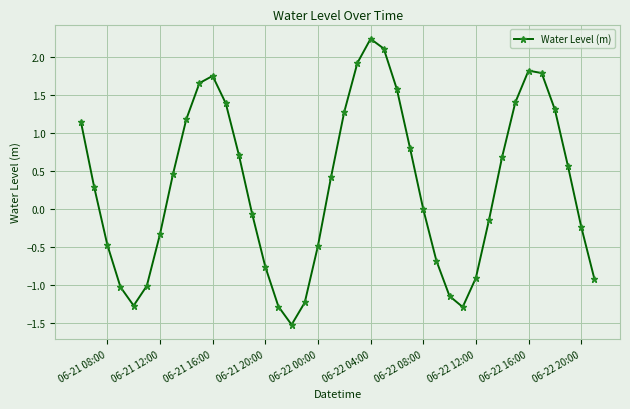

How many points are higher than both their immediate neighbors (excluding endpoints)?

3